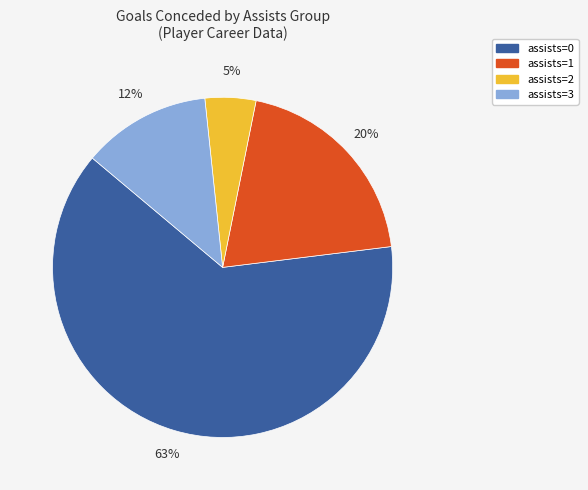

To the nearest percent, what is the average slice percentage?

25%